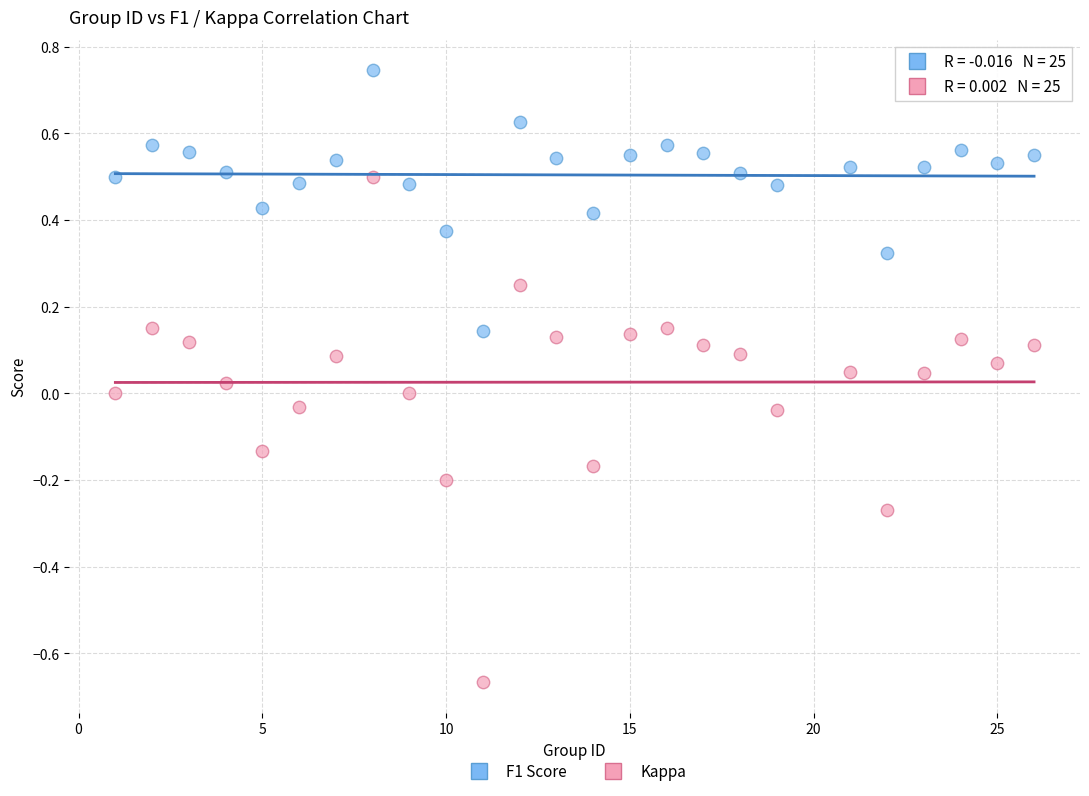

Which series has the widest spread of Y values?

Kappa